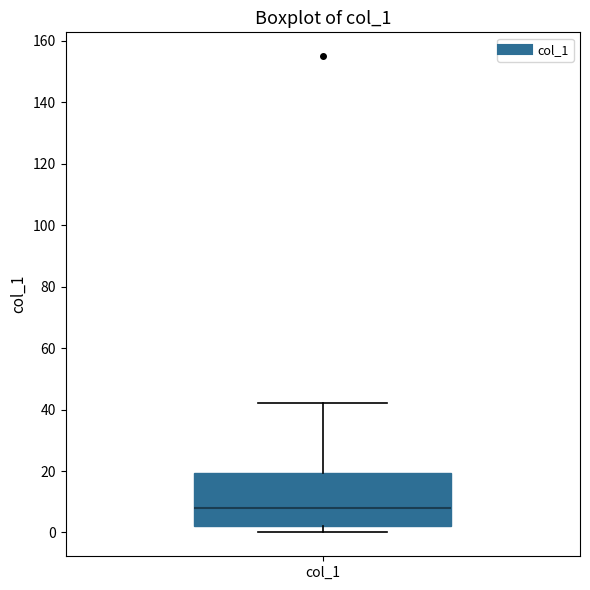

Read this box plot against the y-axis: the position of the median line, the range covered by the box, and the ends of both whiskers. The values are not printed on the chart, so give them approximately, as read against the axis.

median 8, box 2 to 20, whiskers 0 to 42